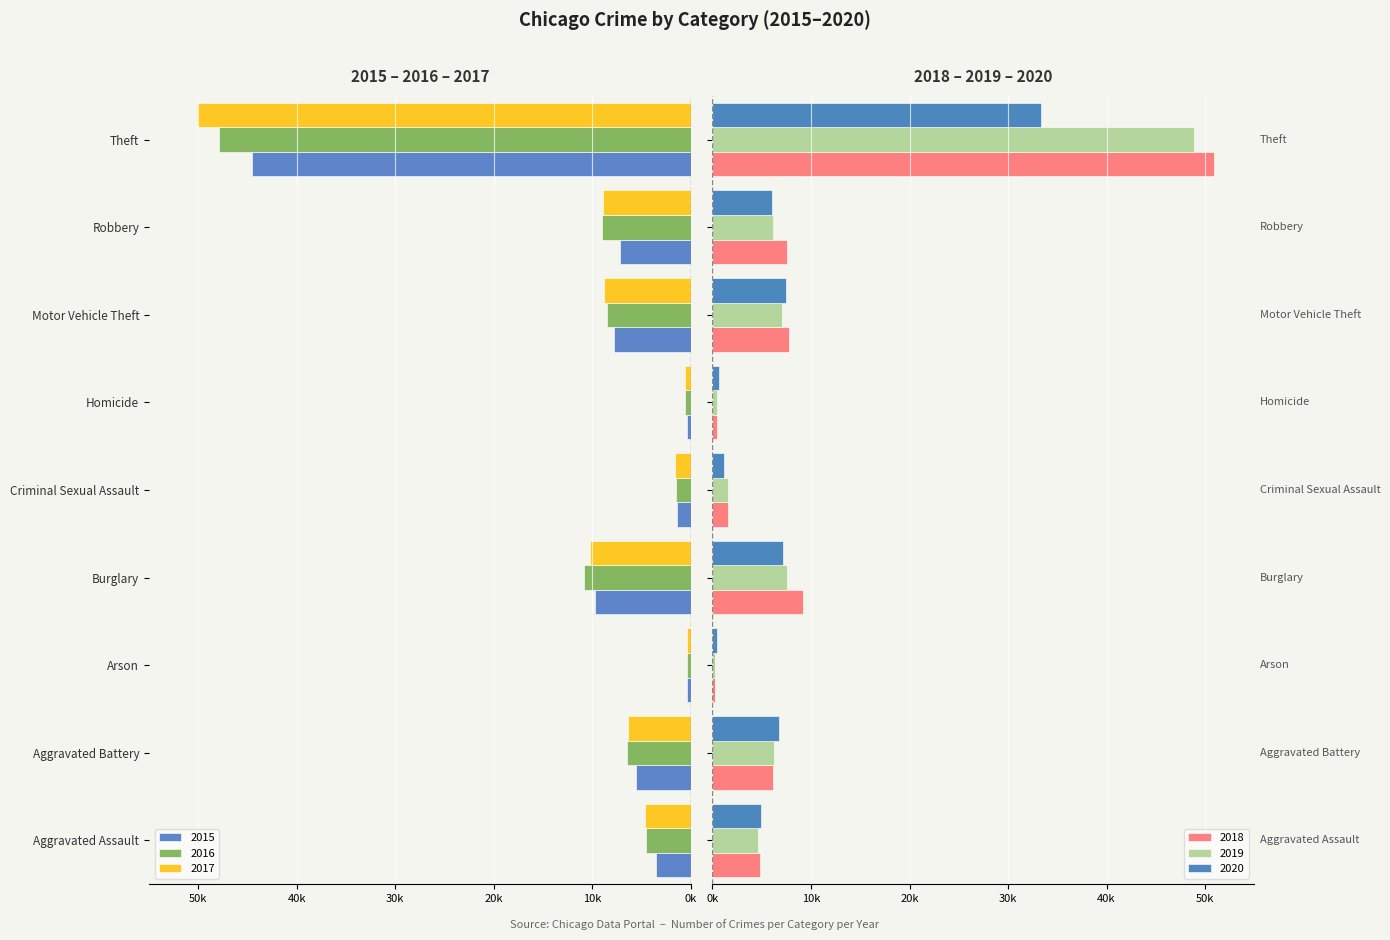

How many bars are there in total?

54